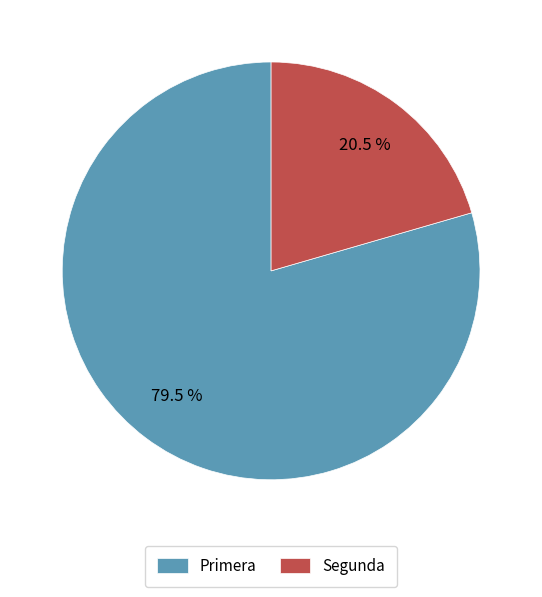

What is the ratio of the value at Segunda to the value at Primera?

0.3